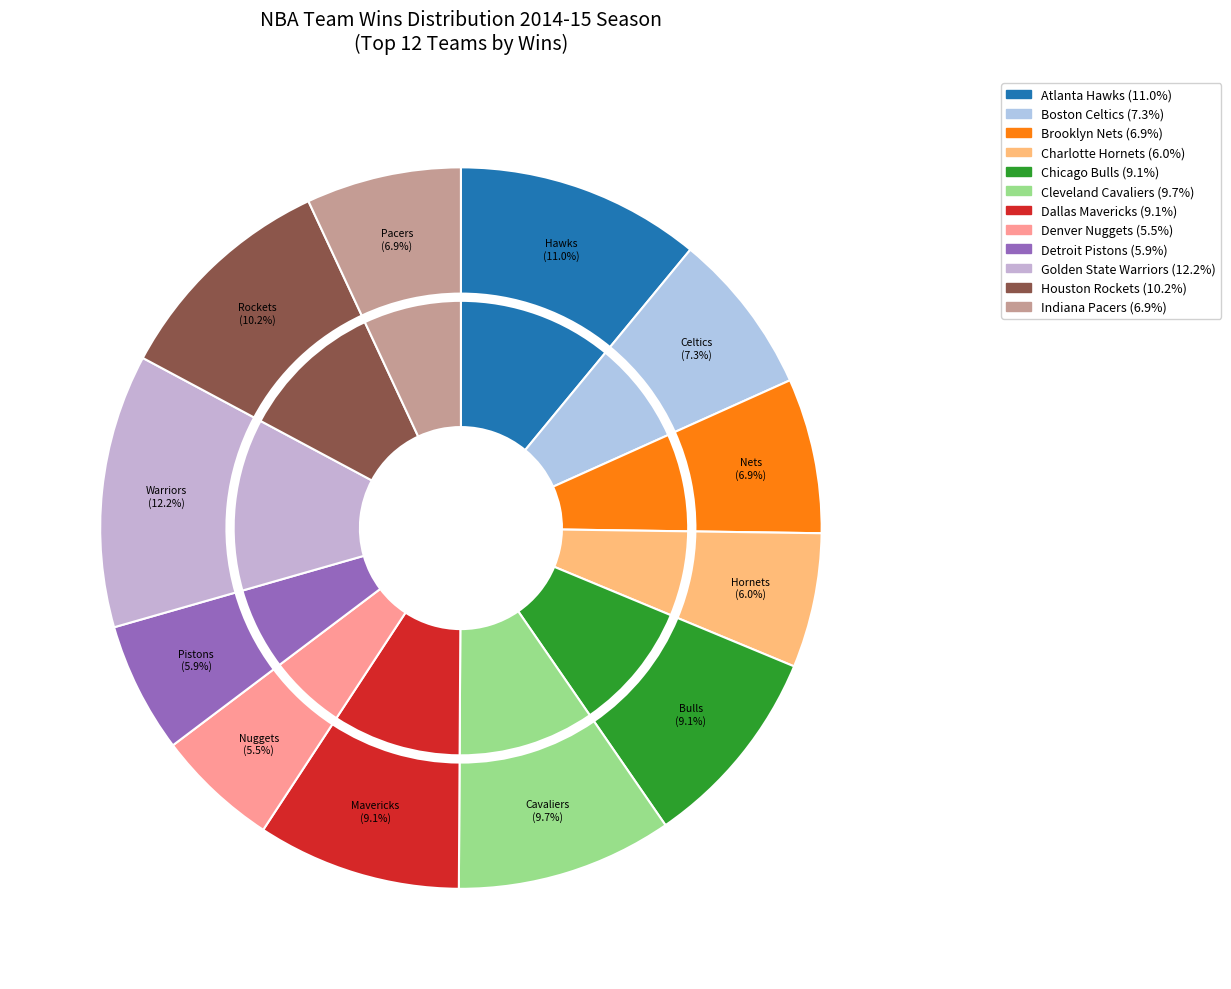

Which slice is the smallest?

Denver Nuggets